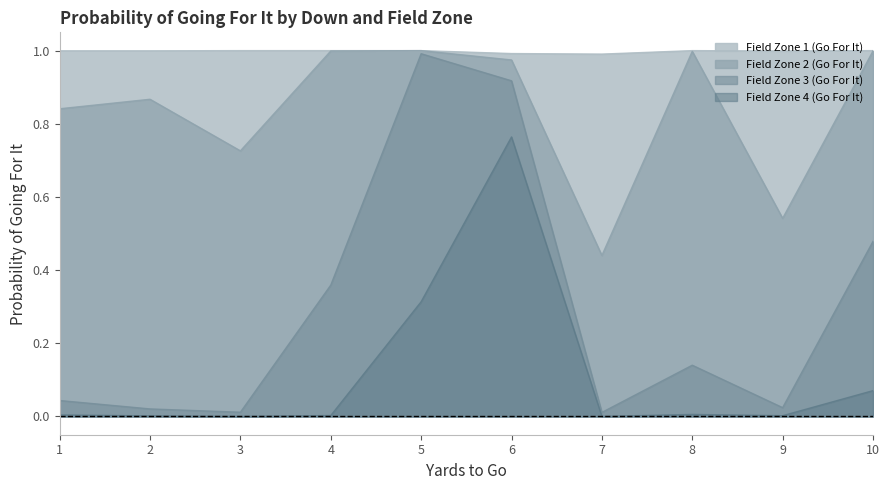

True or false: gofor_fzone2 and gofor_fzone1 cross at least once.

False